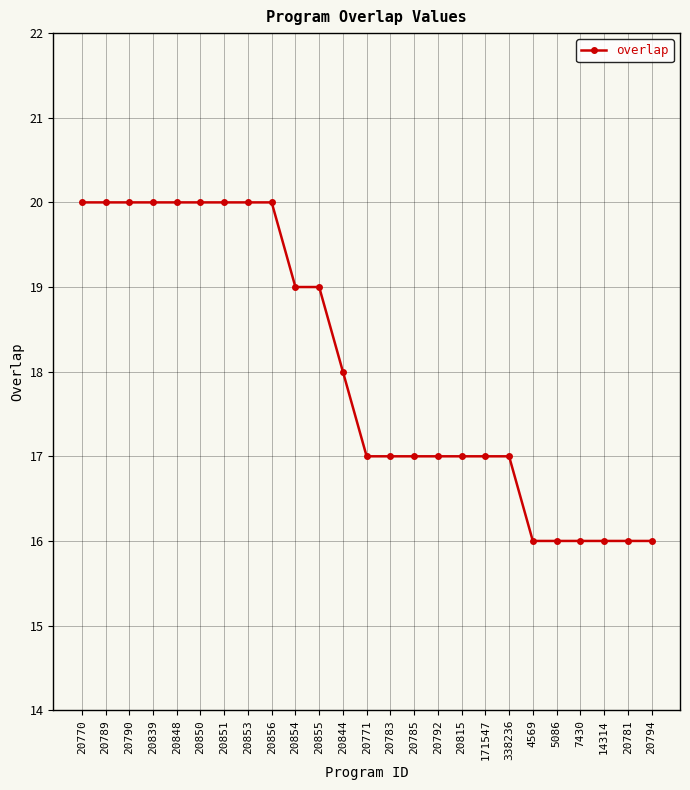

Is this an area chart (filled region under the line)?

No